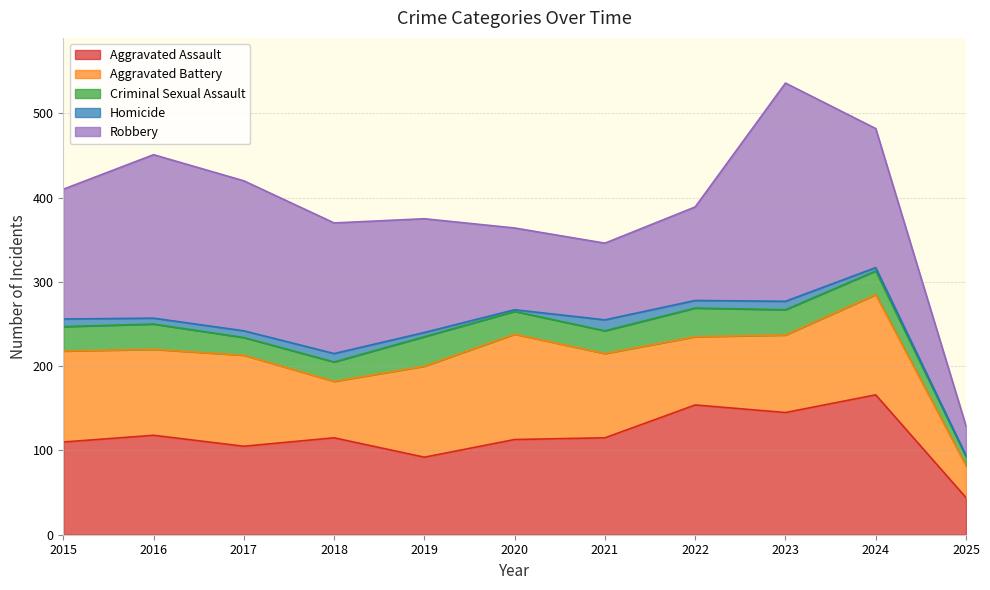

At which label does Robbery first exceed 154?

2016